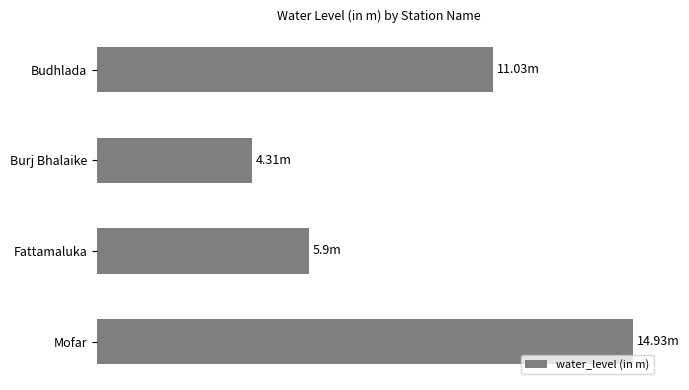

How many data points are above 11?

2